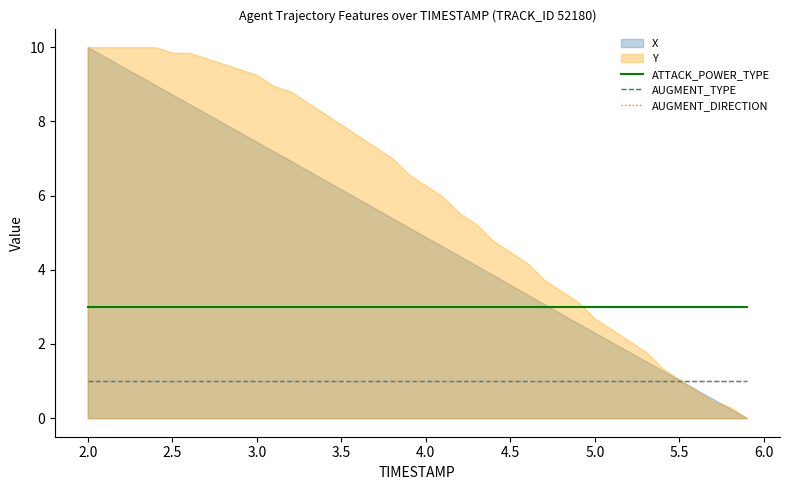

What is the average value of the AUGMENT_DIRECTION series?

1